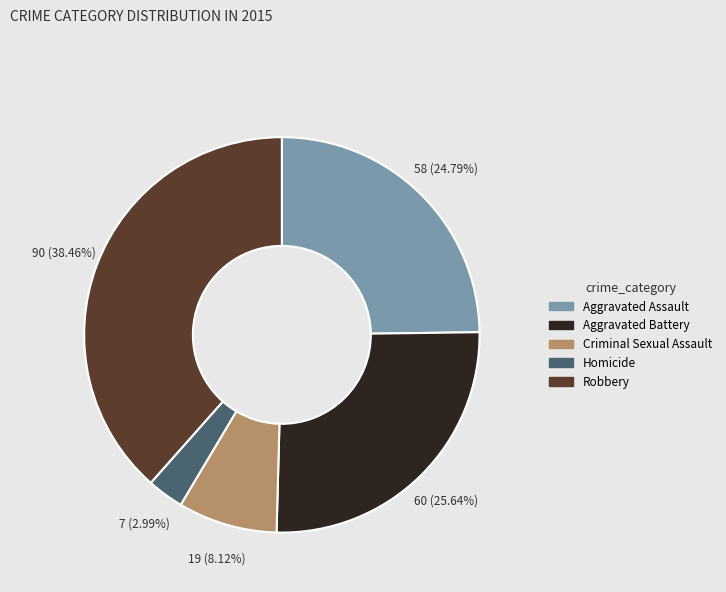

What is the largest slice in the pie chart?

Robbery